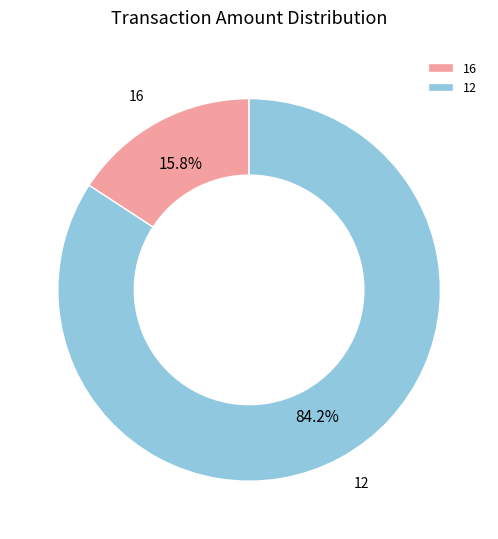

Which has a higher value, 16 or 12?

12